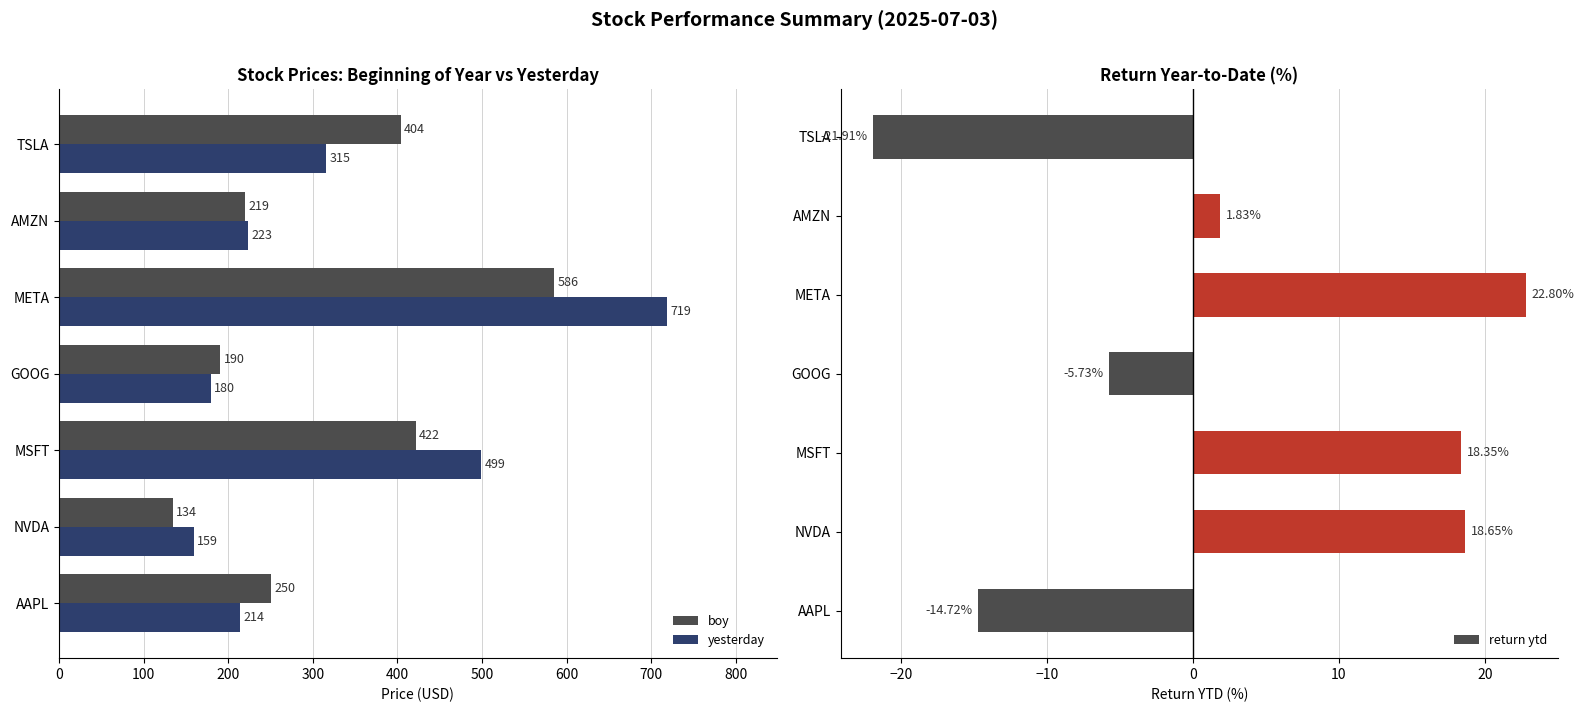

List the labels in order of yesterday value, smallest first.

NVDA, GOOG, AAPL, AMZN, TSLA, MSFT, META